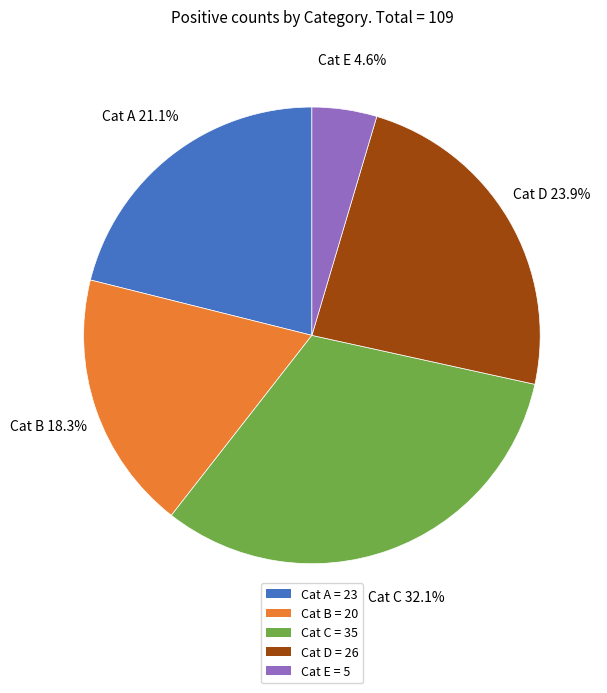

To the nearest percent, what portion does Cat A represent?

21%